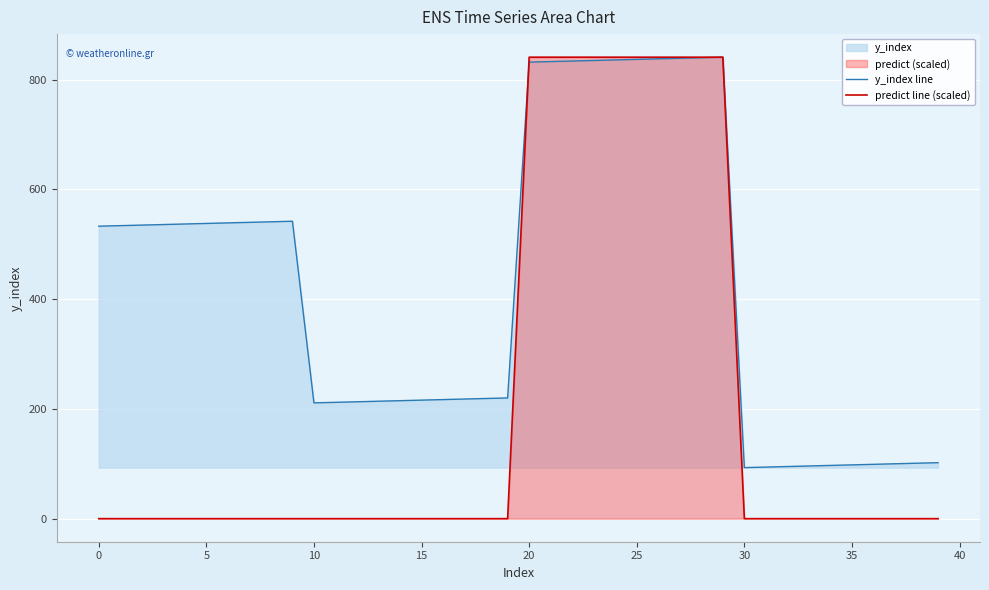

Rank the series by their average value, from lowest to highest.

predict line (scaled), y_index line